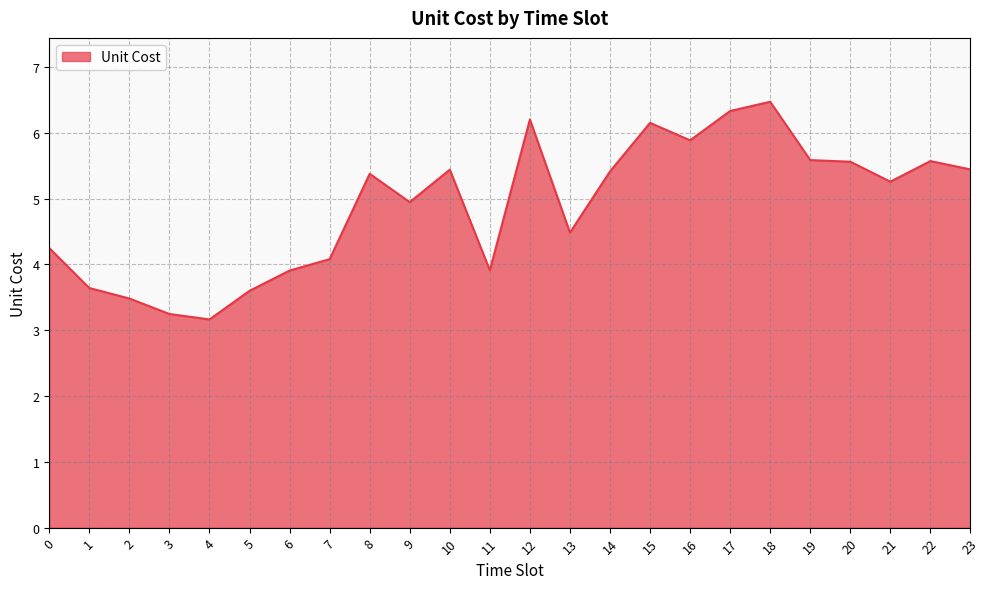

What is the difference between the maximum and second lowest values?

3.2